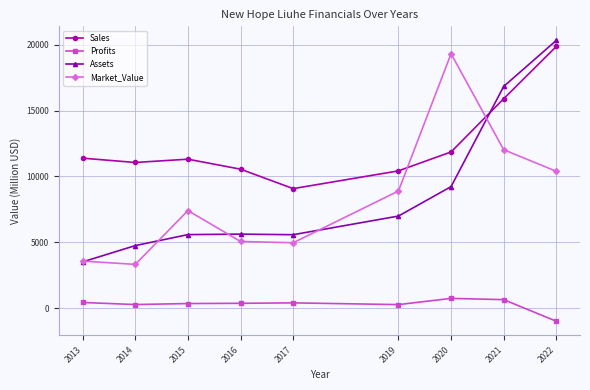

At which category does Market_Value reach its first local valley?

2014